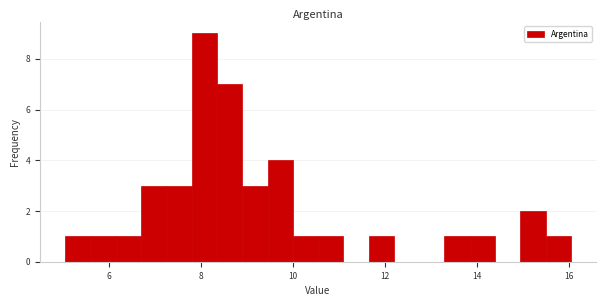

Read against the x-axis, roughly where is the centre of the tallest bar?

8.0